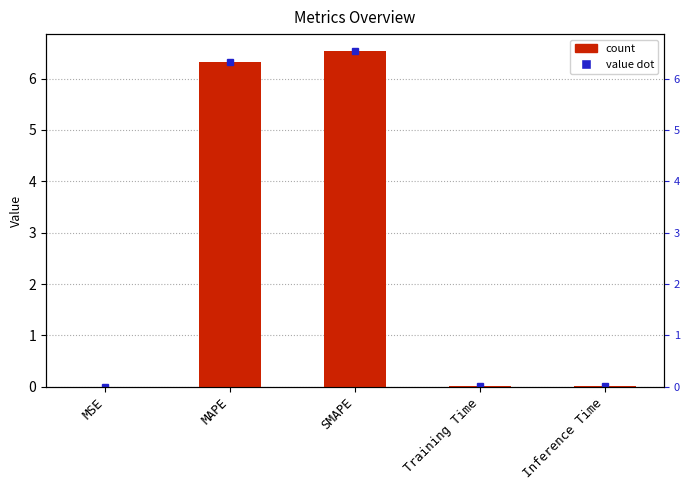

What is the label of the 3rd bar from the right?

SMAPE